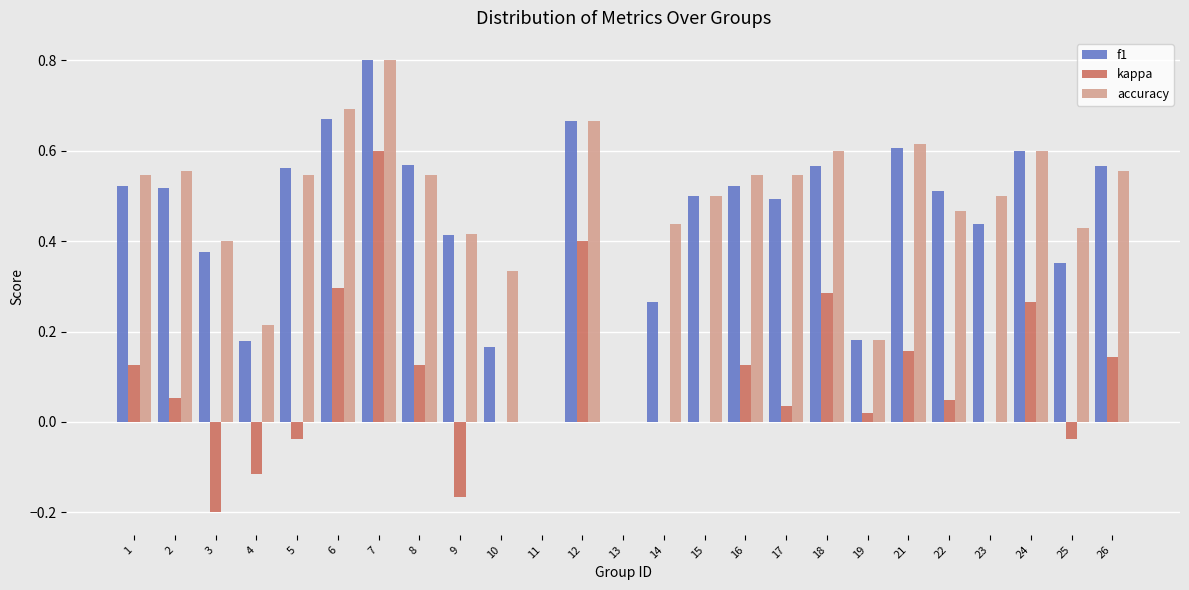

What are all the series names shown in the legend?

f1, kappa, accuracy